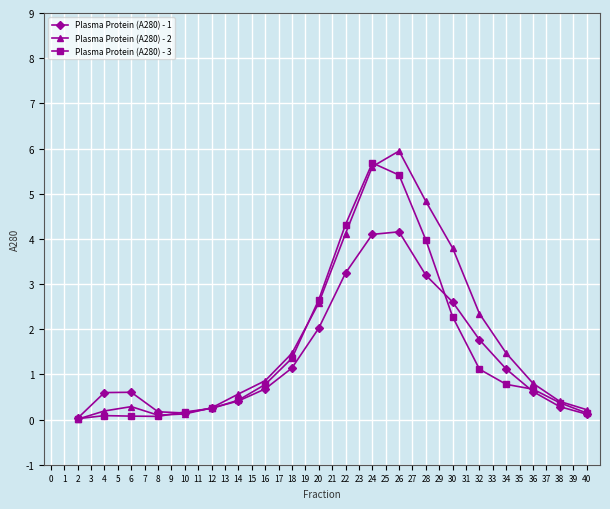

Which series has the largest range (max minus min)?

Plasma Protein (A280) - 2